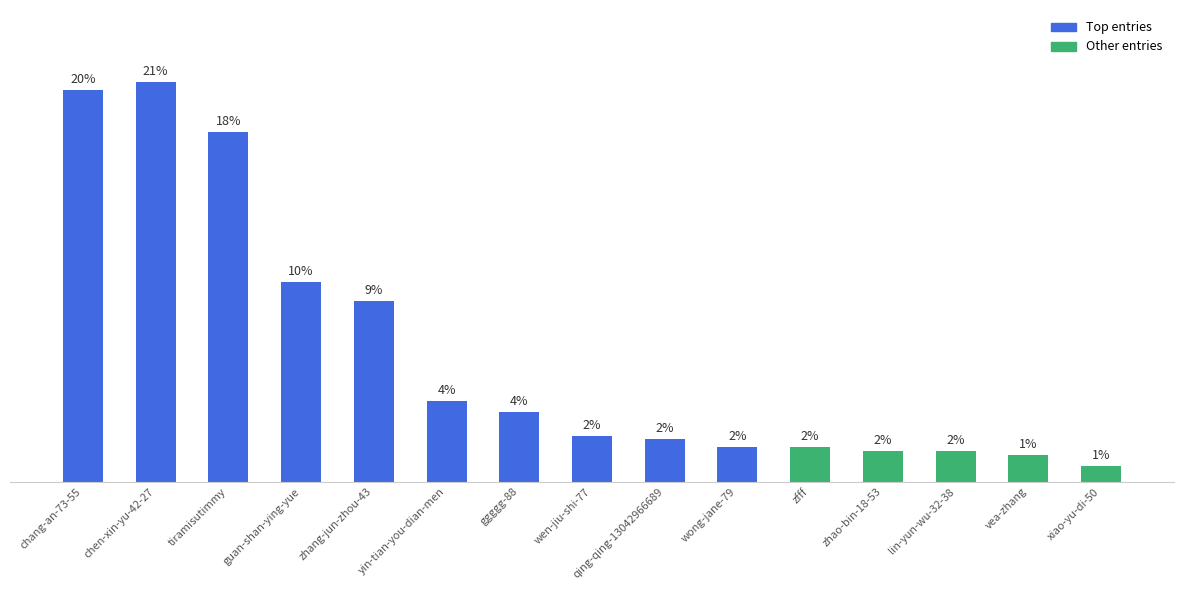

How many bars are there in total?

15